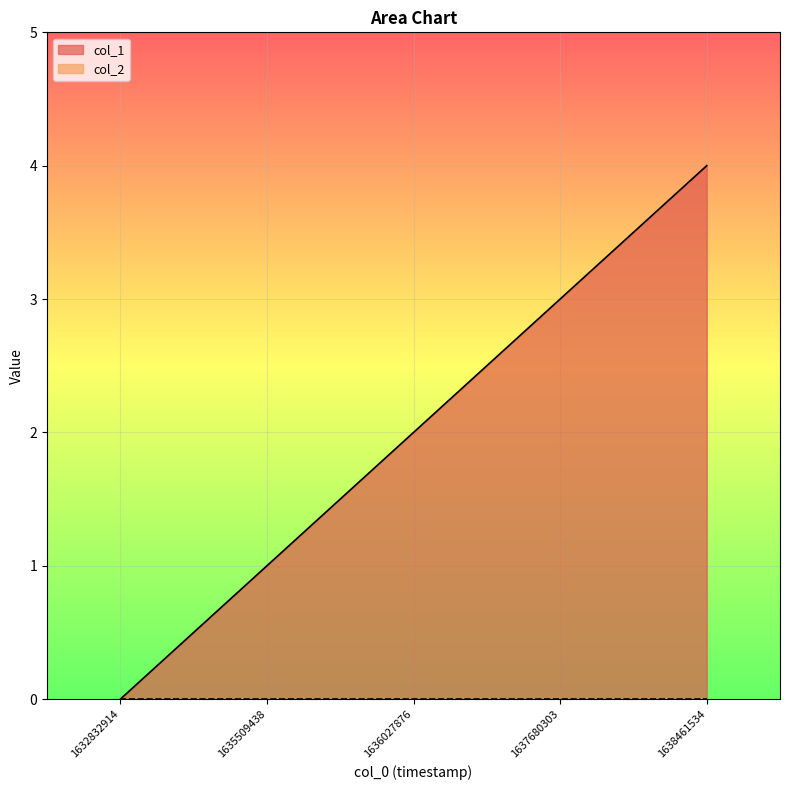

True or false: the data shows 0 at 1632832914.

True